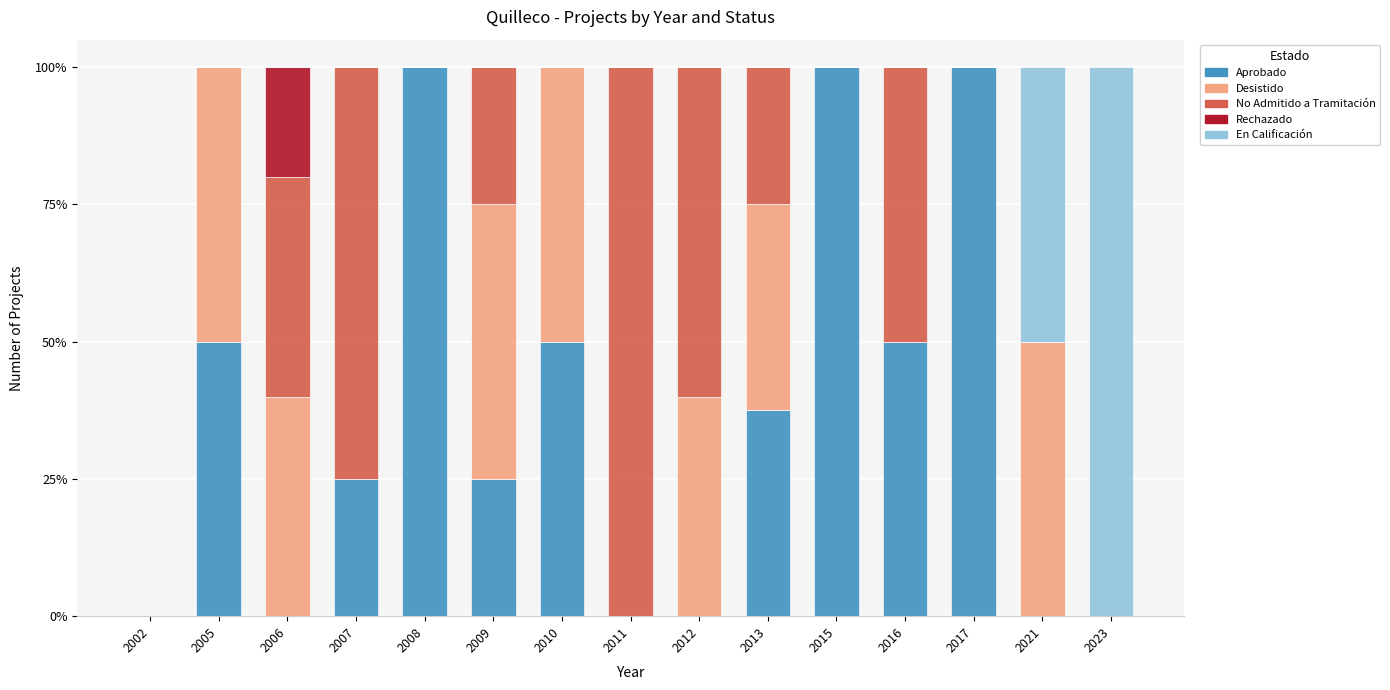

What is the sum of the Aprobado values at 2010 and 2008?

150.0